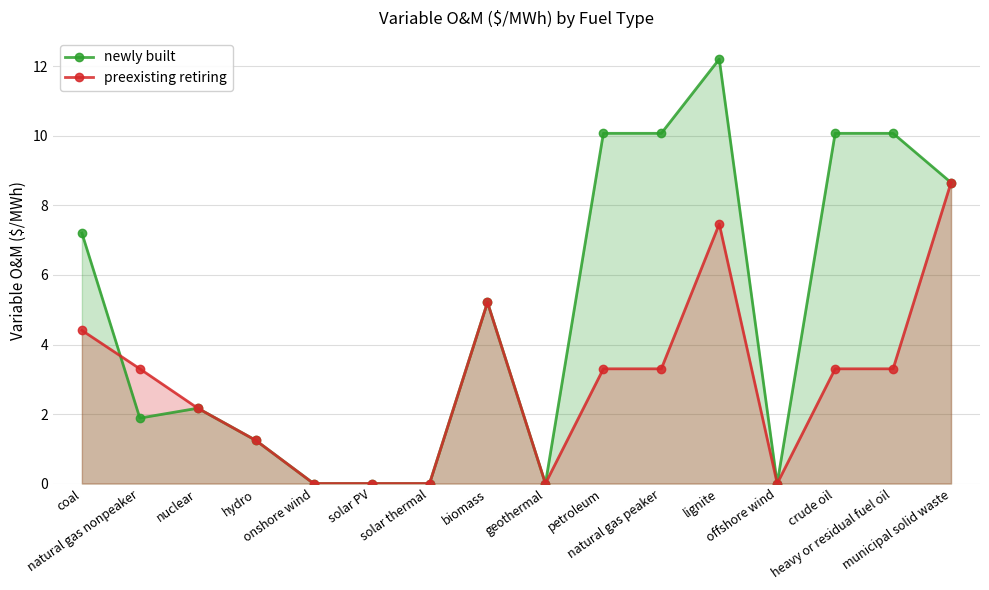

What is the difference between the newly built values at nuclear and solar PV?

2.2